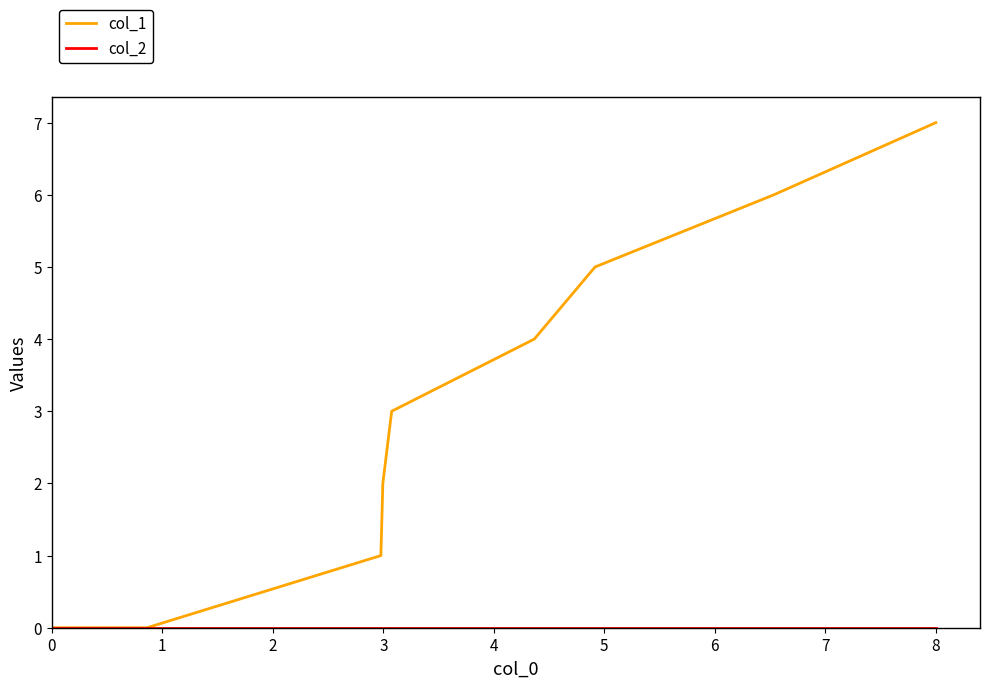

What is the maximum value shown in the chart?

7